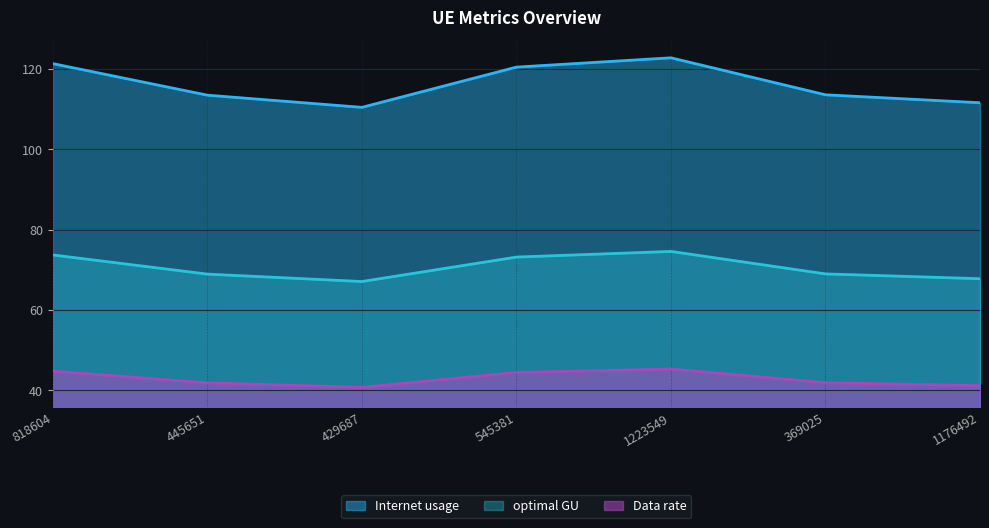

Which category has the highest value in the optimal GU series?

1223549